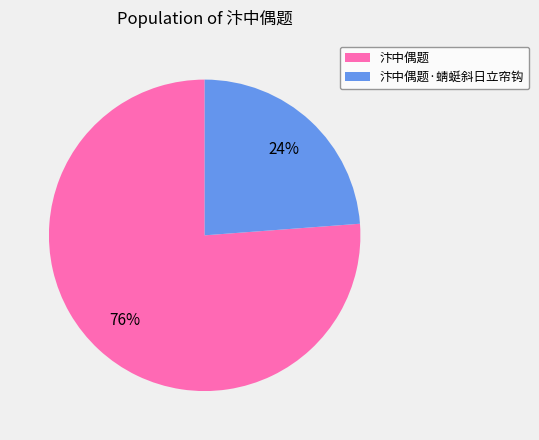

What is the largest slice in the pie chart?

汴中偶题